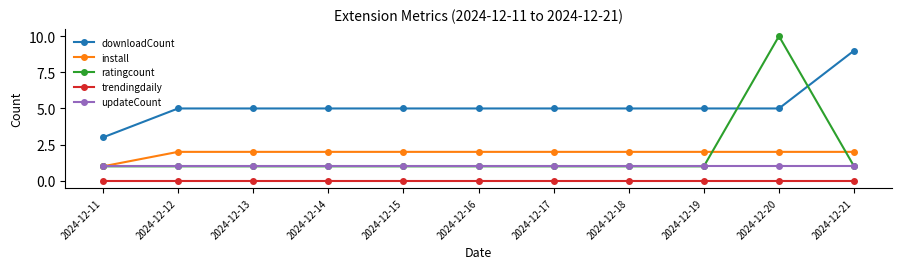

Which series changed the most between 2024-12-11 and 2024-12-19?

downloadCount